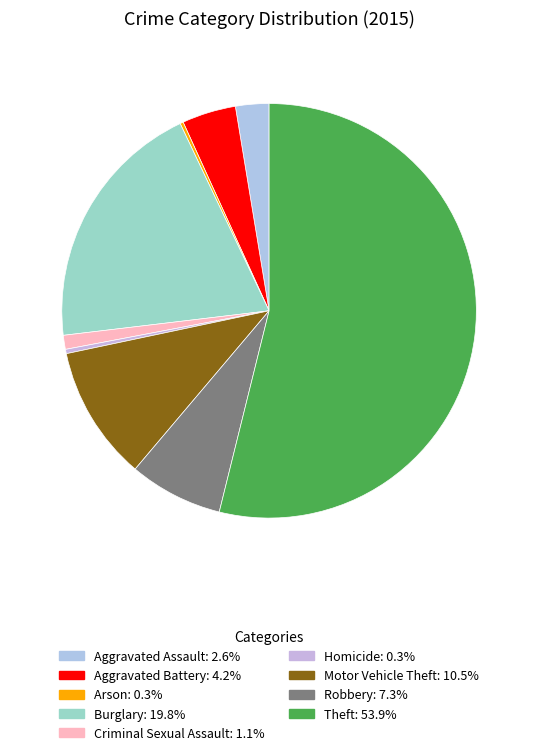

How many segments does this pie chart have?

9